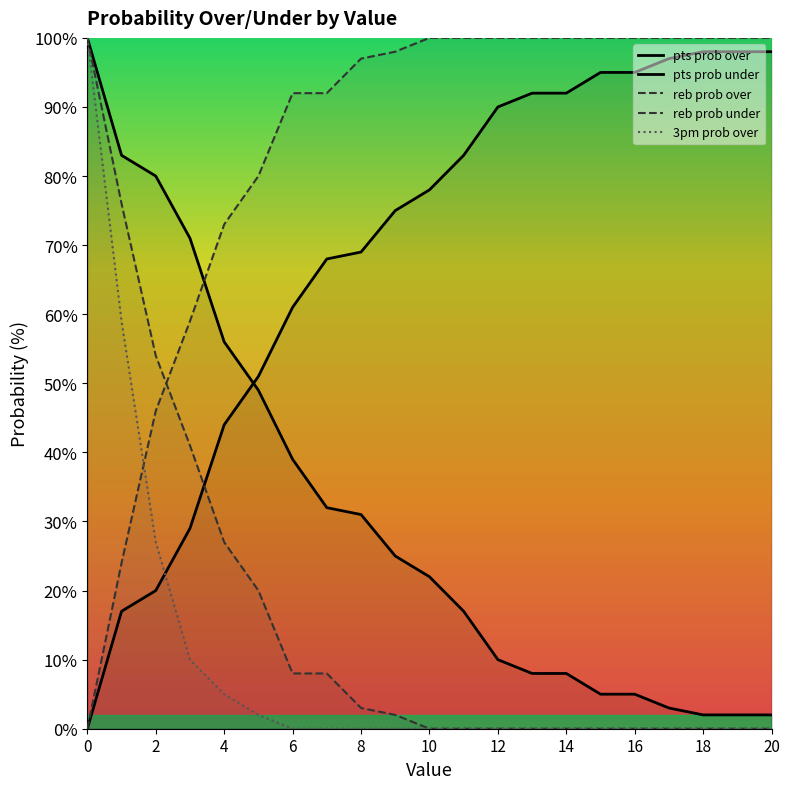

Is it true that pts prob over equals 100 at 0?

True